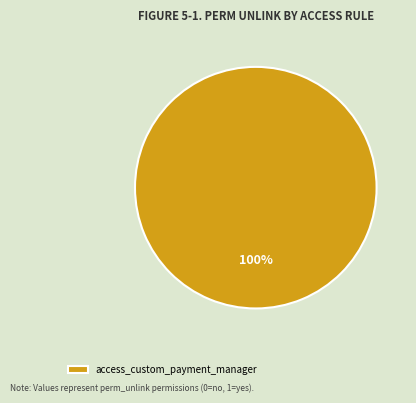

True or false: access_custom_payment_manager accounts for 100% of the total.

True